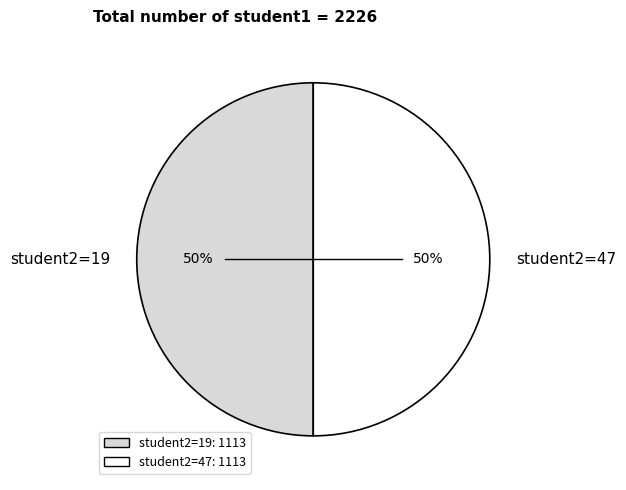

True or false: student2=19 accounts for 42% of the total.

False